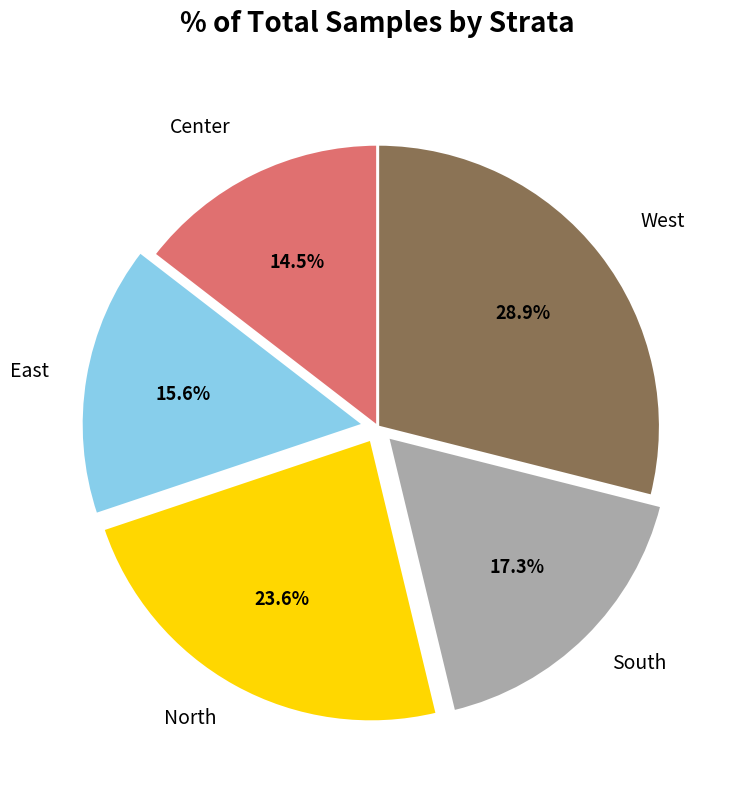

How many slices are in this pie chart?

5